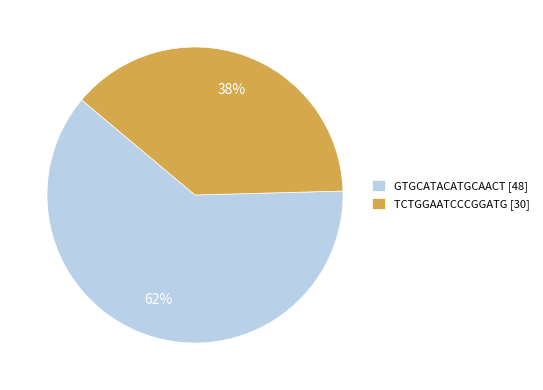

Is the sum of GTGCATACATGCAACT [48] and TCTGGAATCCCGGATG [30] greater than half?

Yes